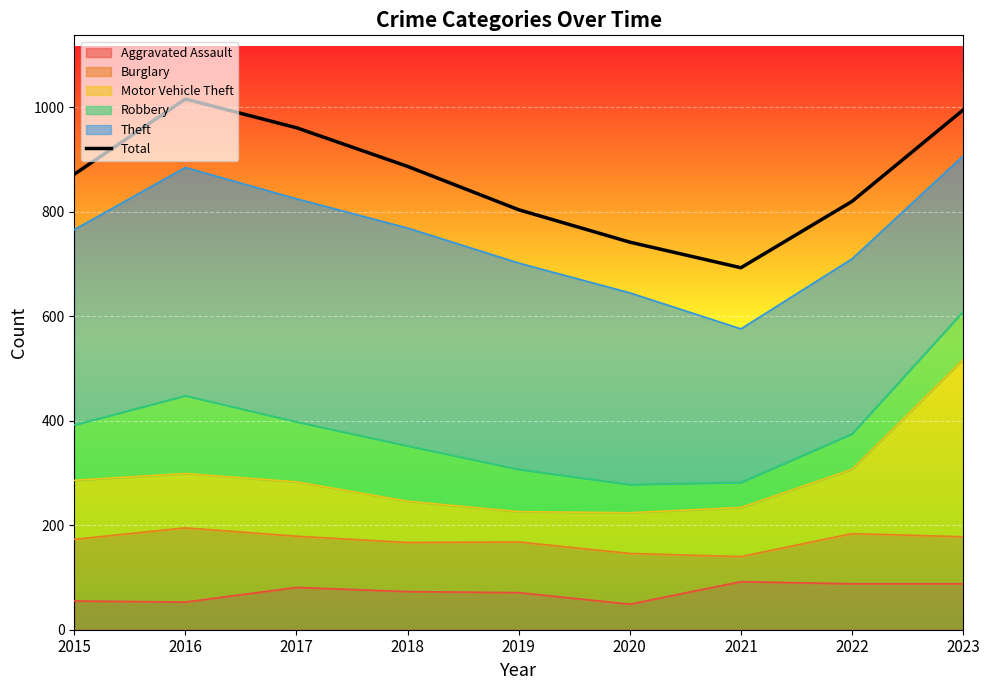

Which category has the lowest value across all series?

2021